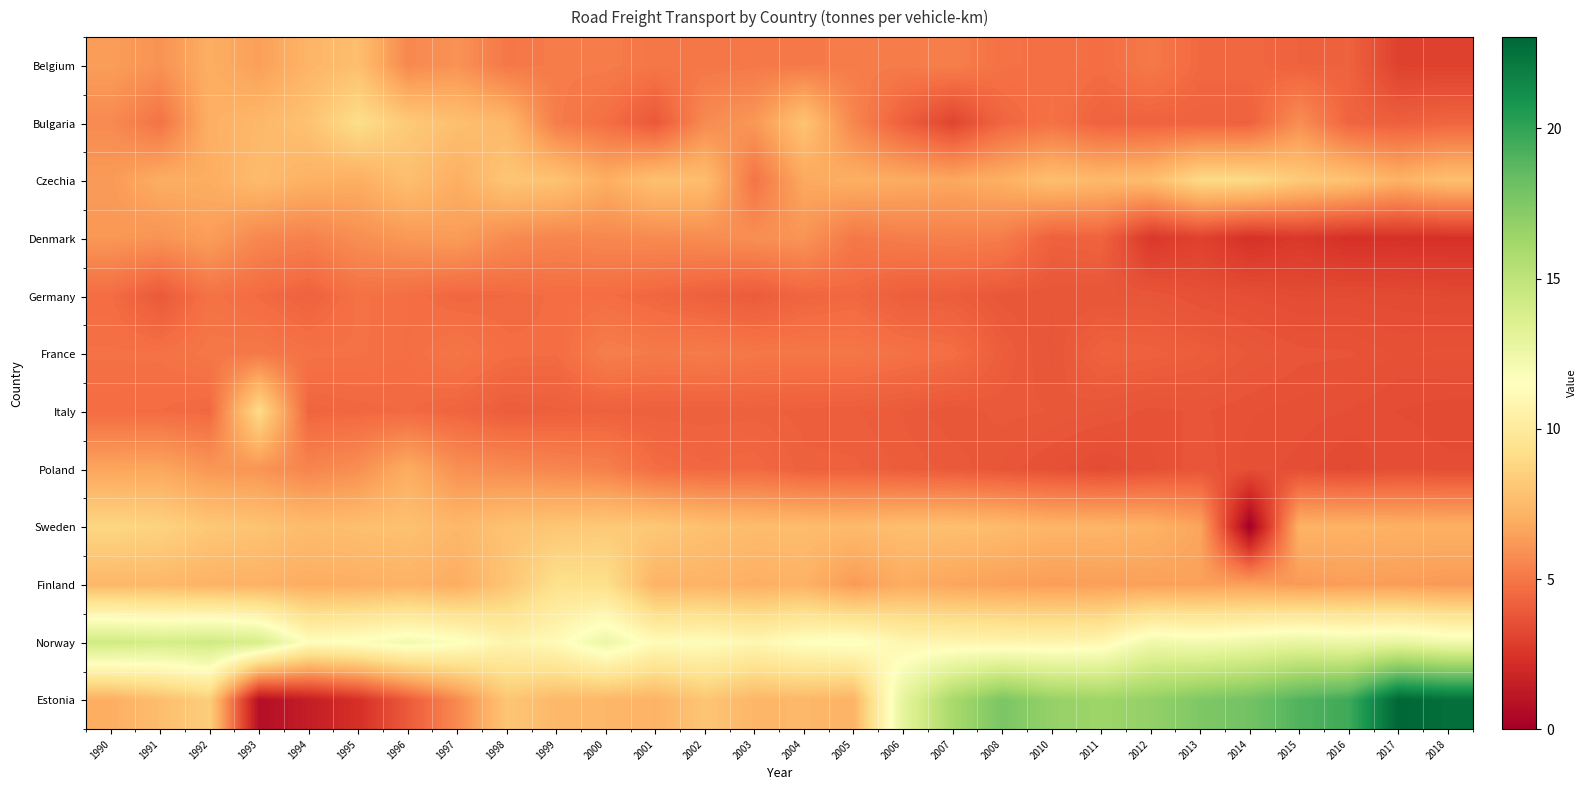

At 2004, list the series in order from largest to smallest.

Norway, Bulgaria, Sweden, Estonia, Finland, Czechia, Denmark, Belgium, France, Germany, Poland, Italy